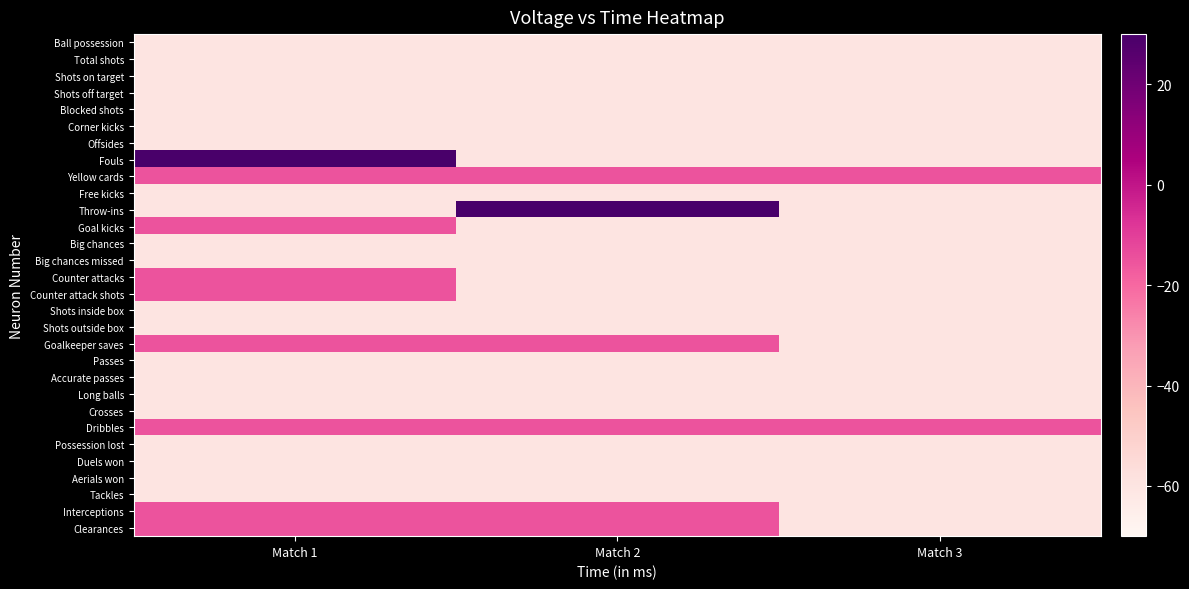

What is the total value across all series at Match 2?

-1485